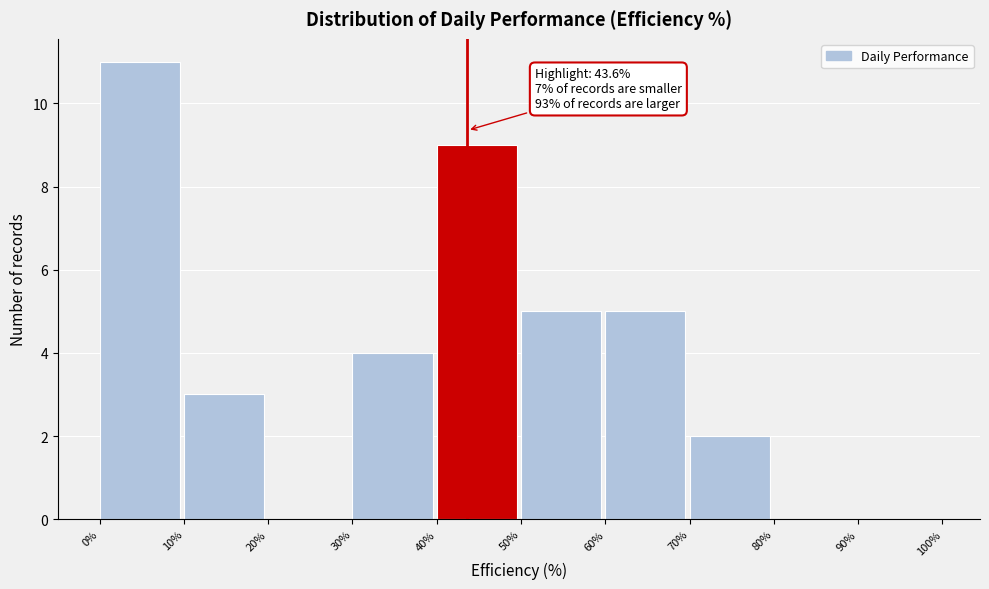

Over which range of the x-axis is the bar tallest?

0% to 10%